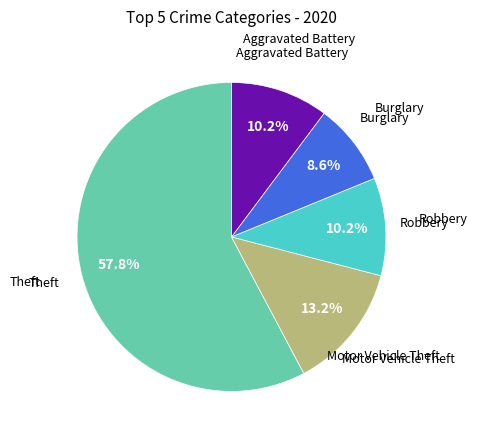

Is there a majority slice in this chart?

Yes